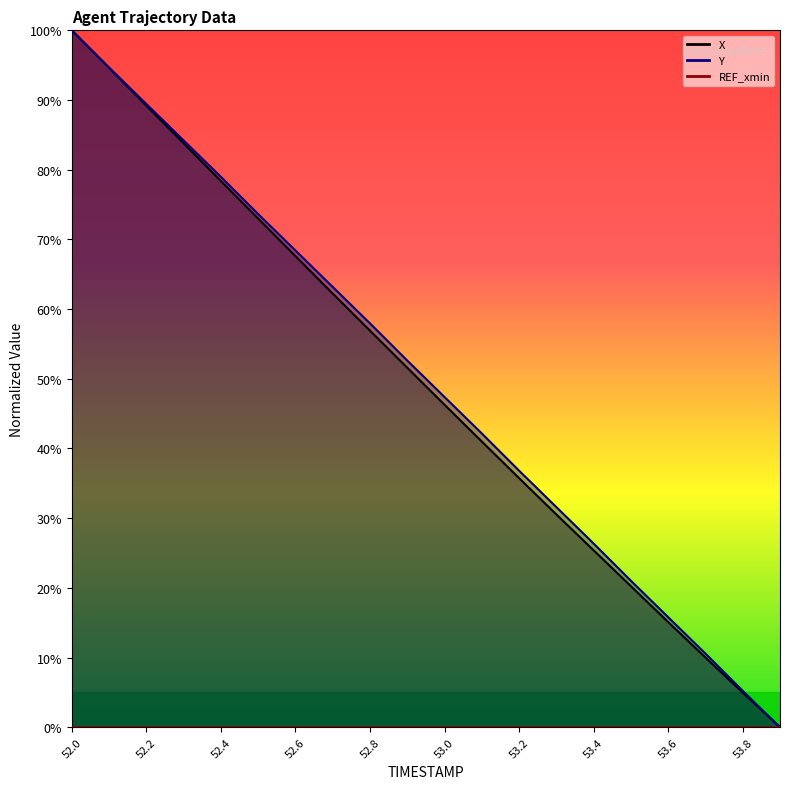

What is the difference between the X values at 52.1 and 53.0?

48.4